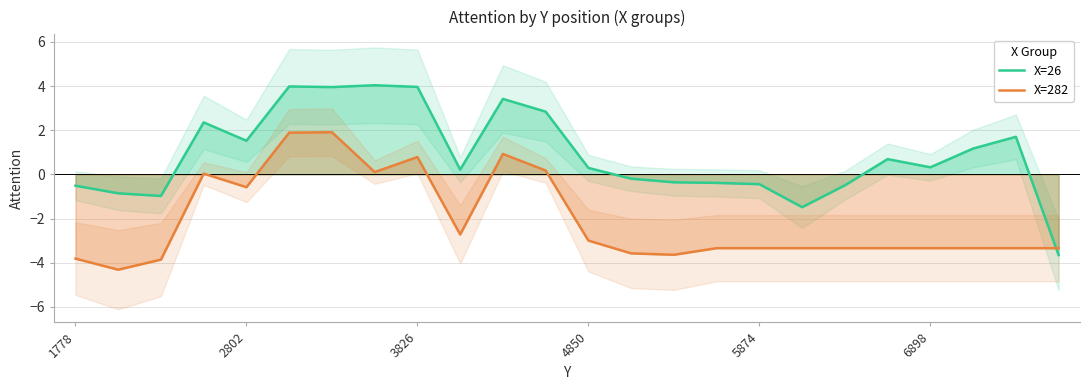

True or false: X=282 has a value of -5.9 at 18.

False